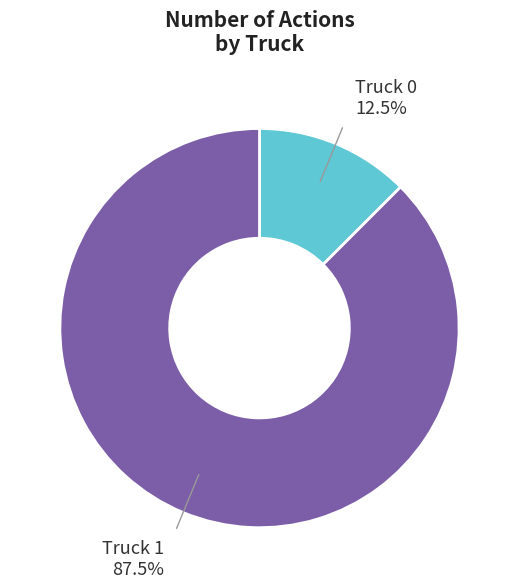

How many slices are in this pie chart?

2